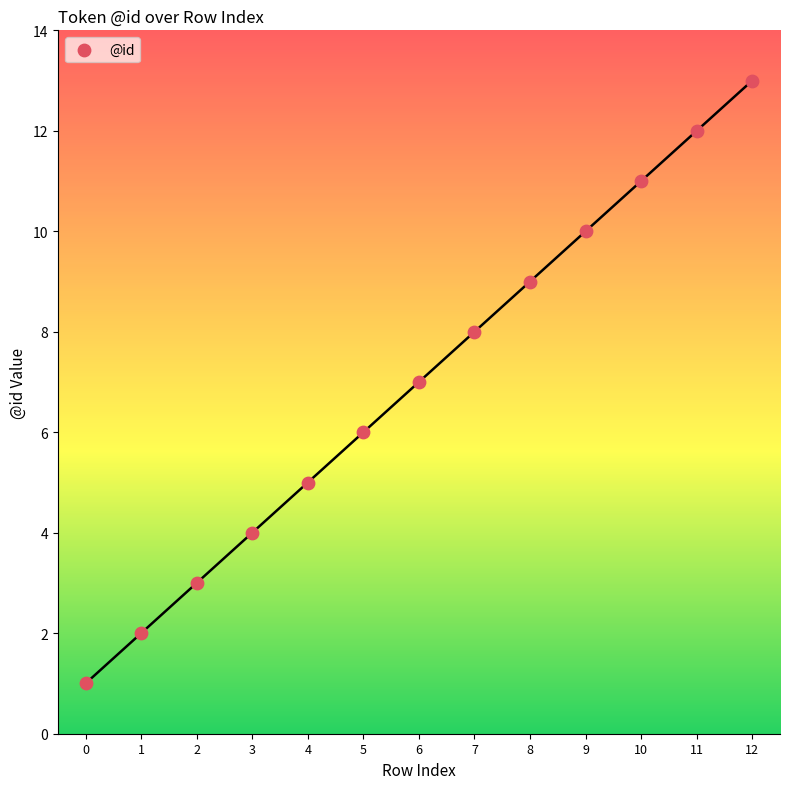

What is the range of Y values (max minus min)?

12